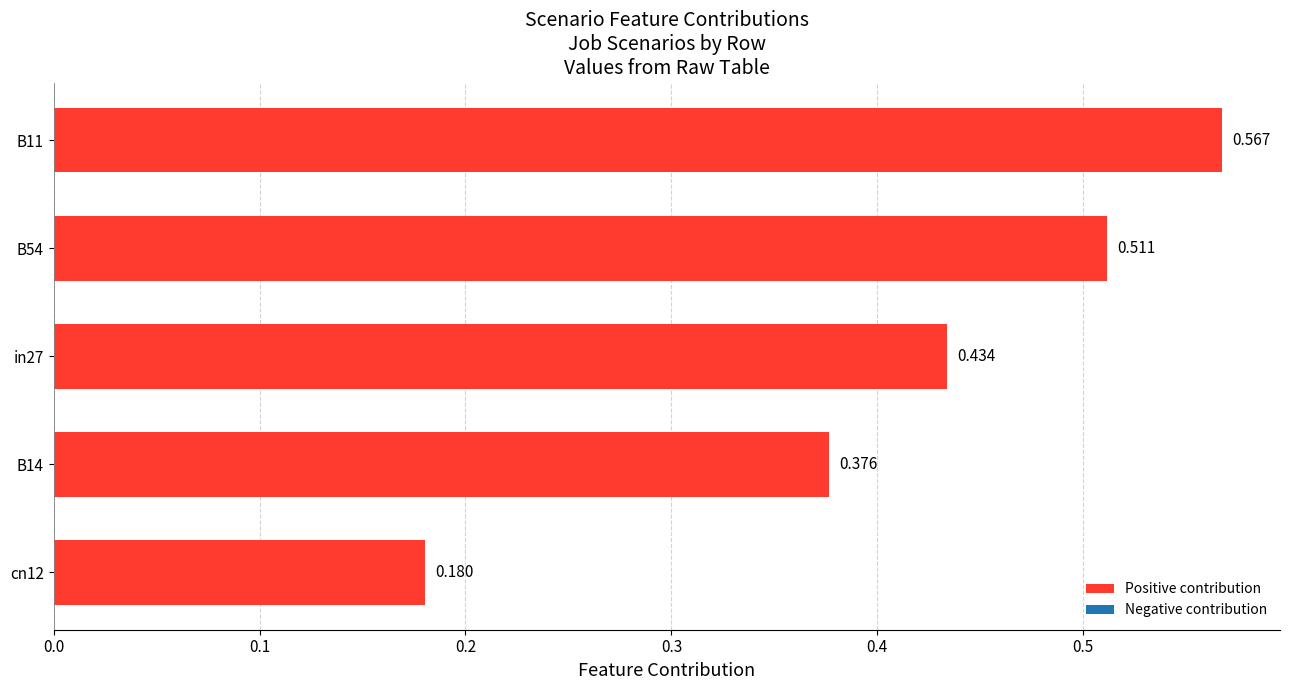

How many bars are there in total?

5